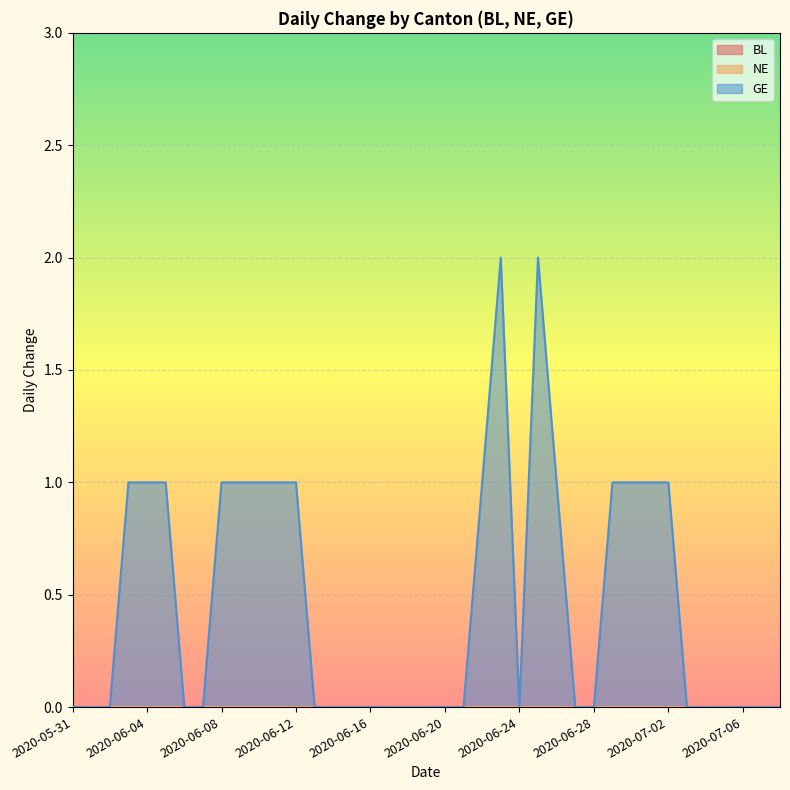

What is the sum of the GE values at 2020-05-31 and 2020-06-03?

1